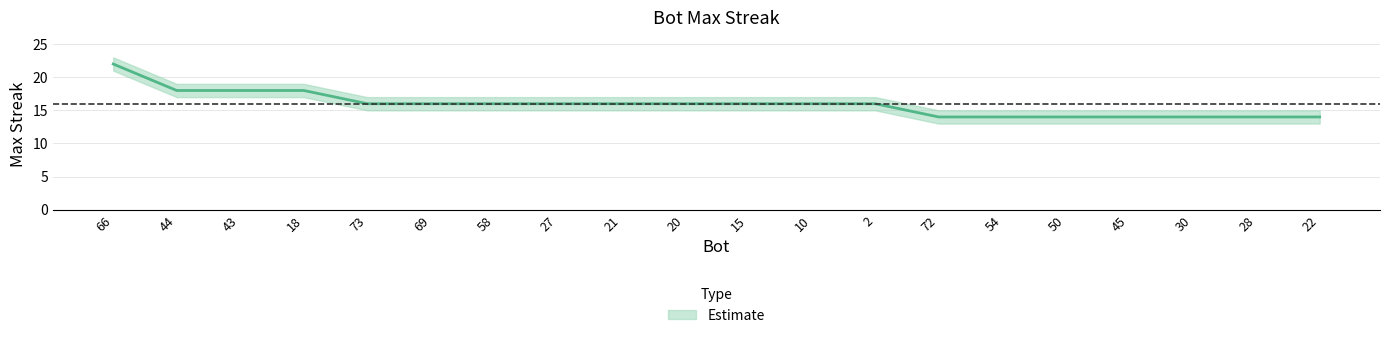

Which category has the highest value across all series?

66